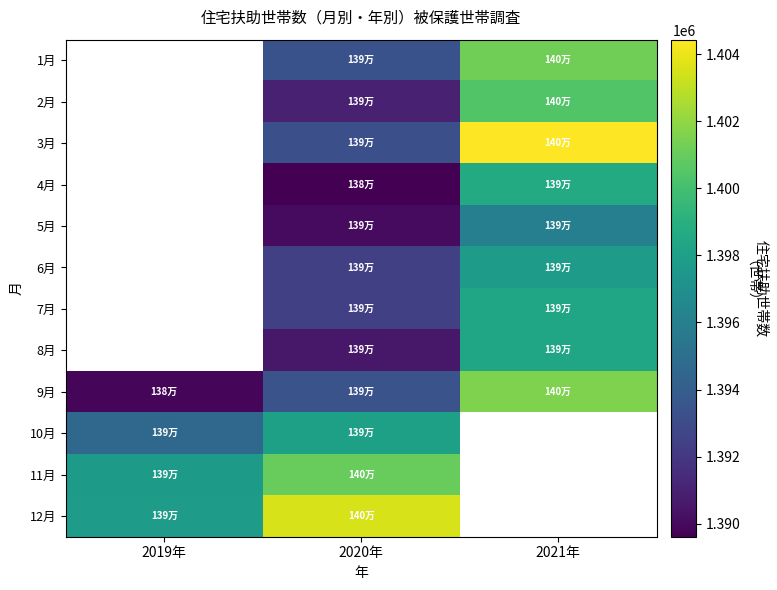

Between 2021年 and 2020年, which is larger?

2021年